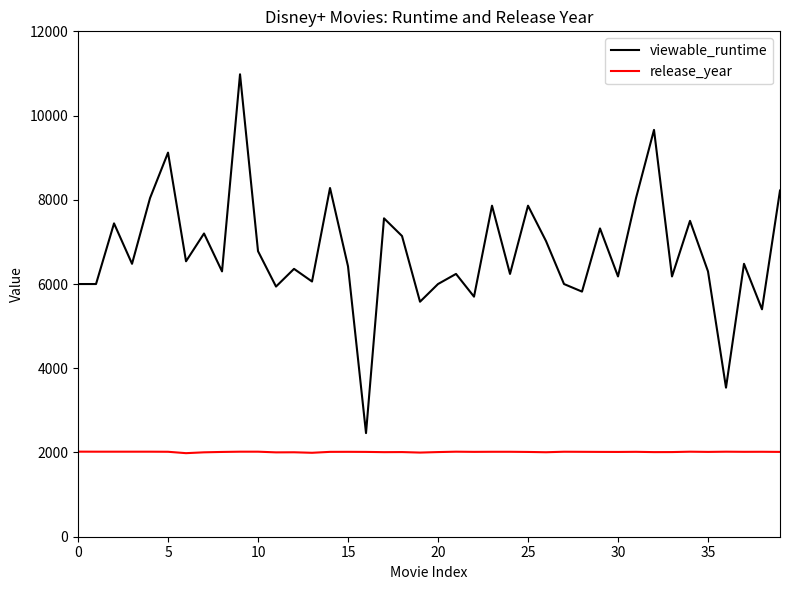

True or false: release_year and viewable_runtime intersect in this chart.

False